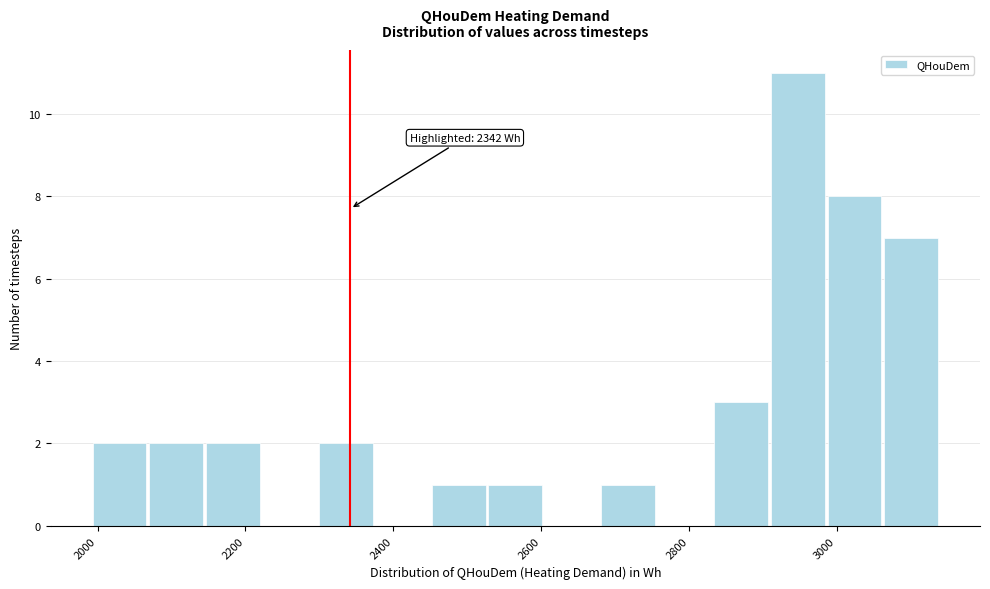

Read against the x-axis, roughly where is the centre of the tallest bar?

2940